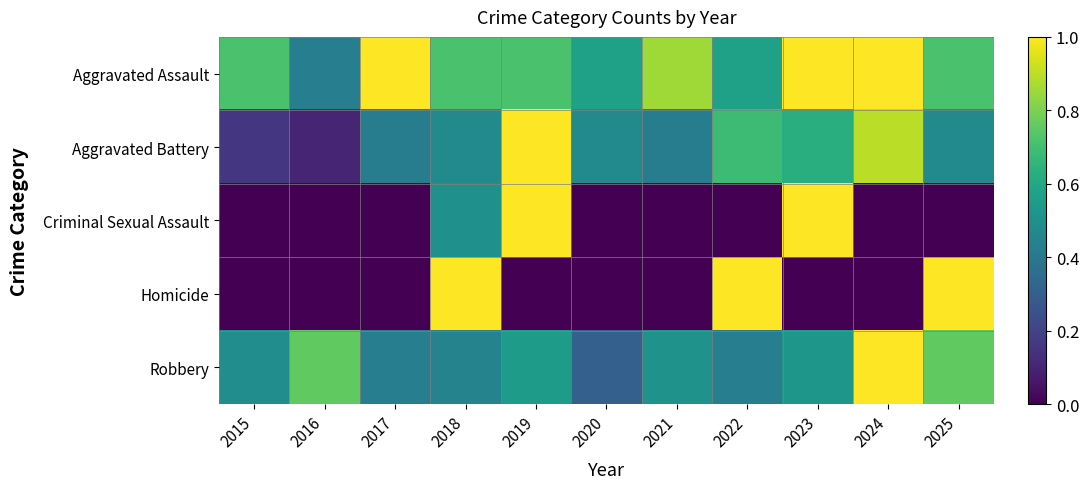

Which has a higher value, 2021 or 2017?

2017